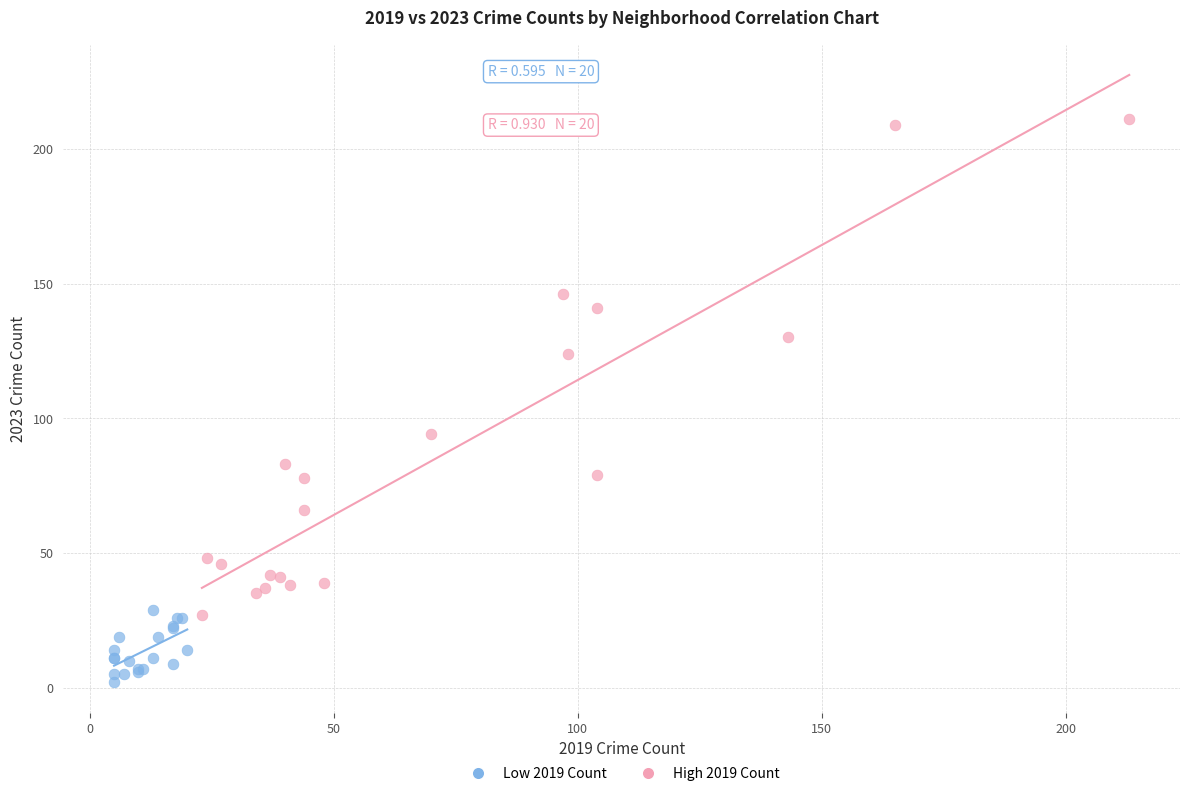

Which series contains the lowest Y value?

Low 2019 Count